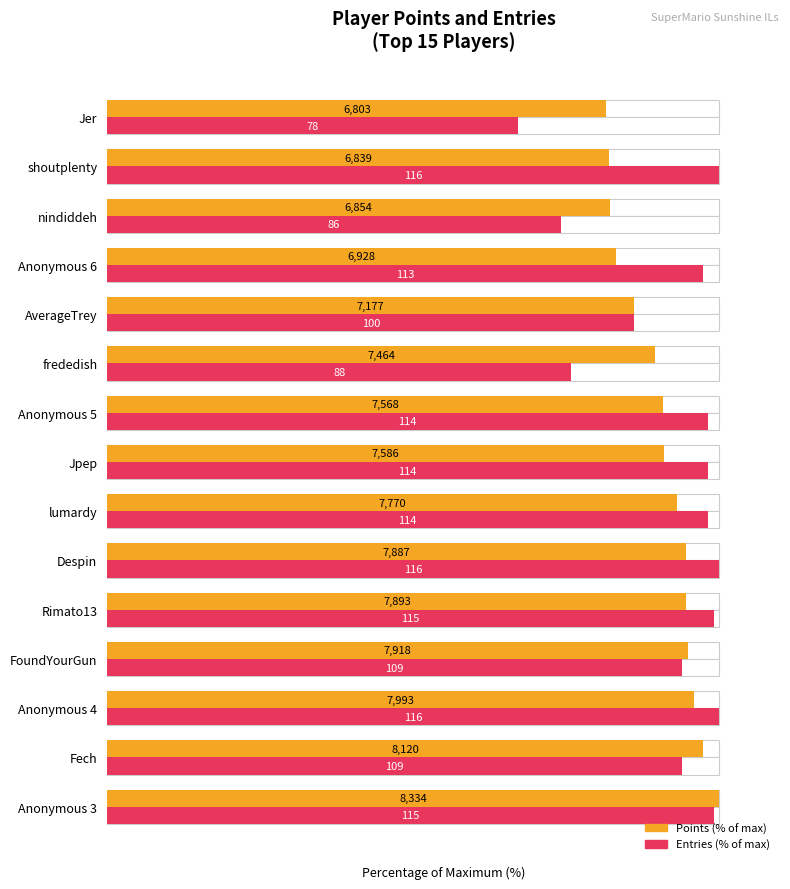

What is the value of the Entries (% of max) bar at the 11th from the left?

86.2